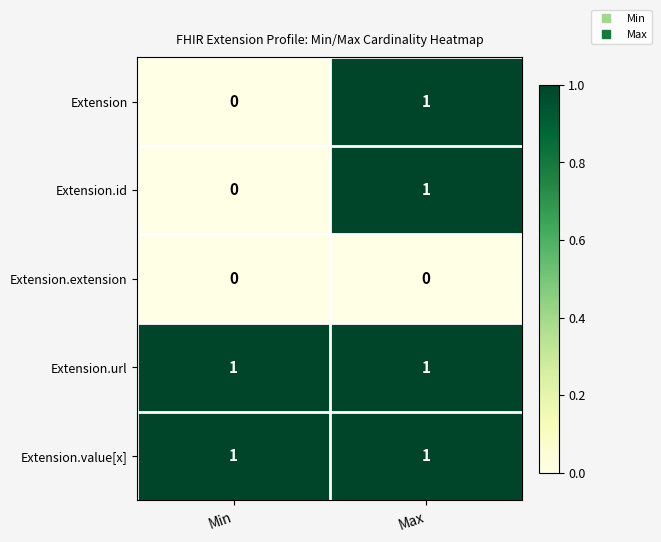

Reading left to right, transcribe all the data shown in this chart.

Extension: 0	1
Extension.id: 0	1
Extension.extension: 0	0
Extension.url: 1	1
Extension.value[x]: 1	1